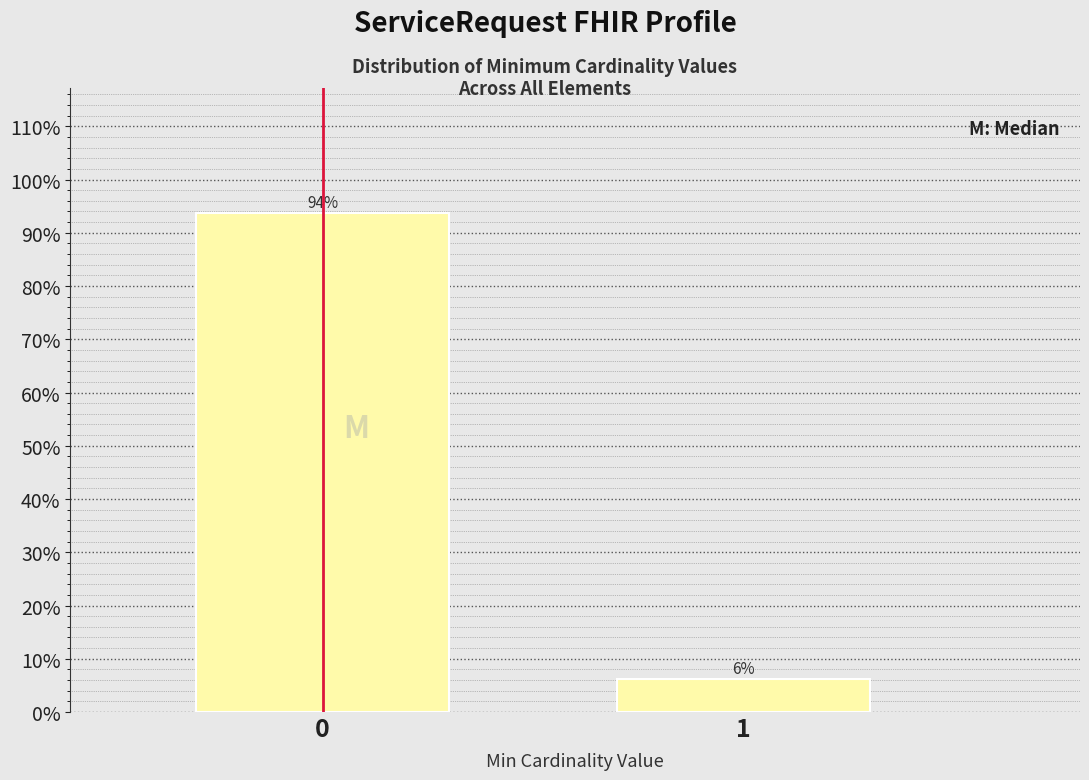

Is it true that the value at 0 is 93.8?

True